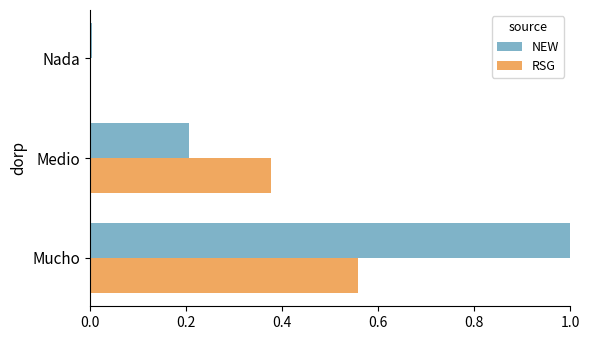

What is the greatest value displayed?

1.0